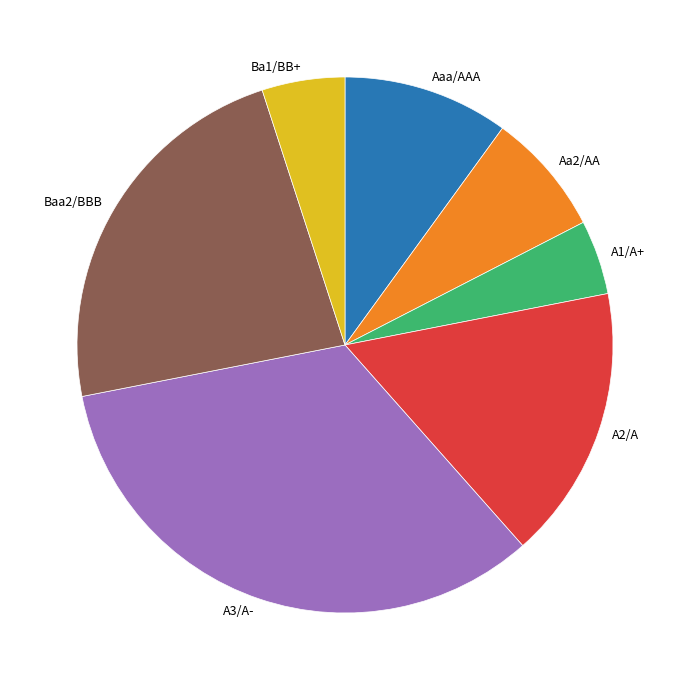

Which category has the smallest portion of the pie?

A1/A+